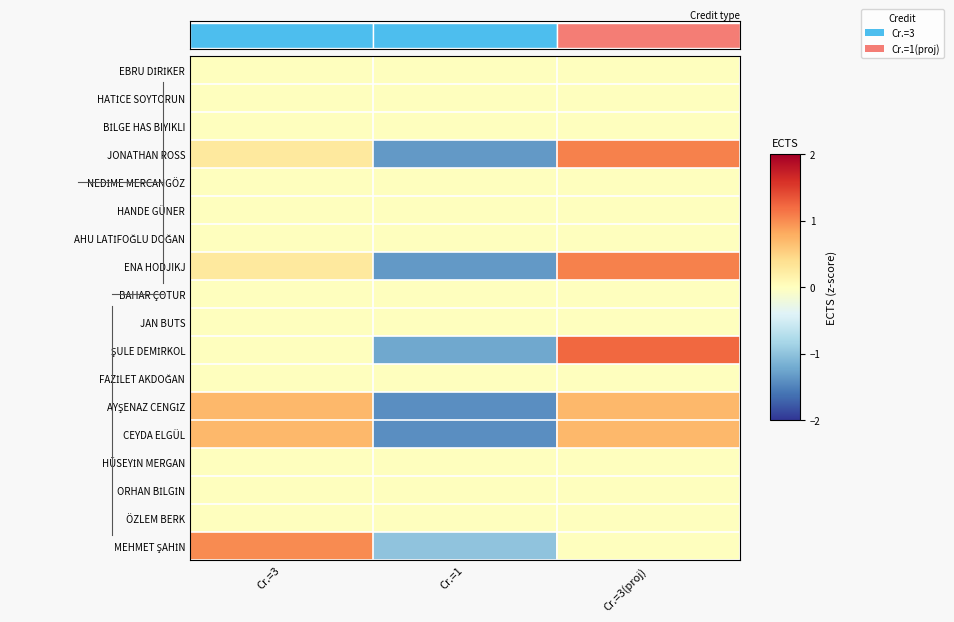

What is the minimum value for MEHMET ŞAHİN?

-1.0